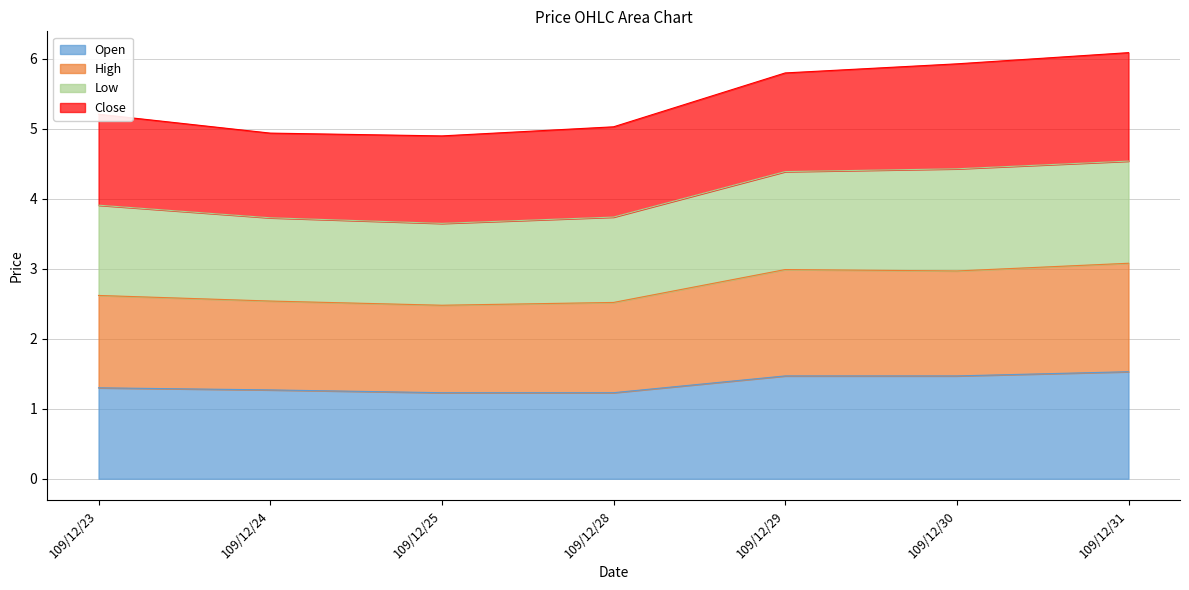

Rank the categories by Open value from lowest to highest.

109/12/25, 109/12/28, 109/12/24, 109/12/23, 109/12/29, 109/12/30, 109/12/31